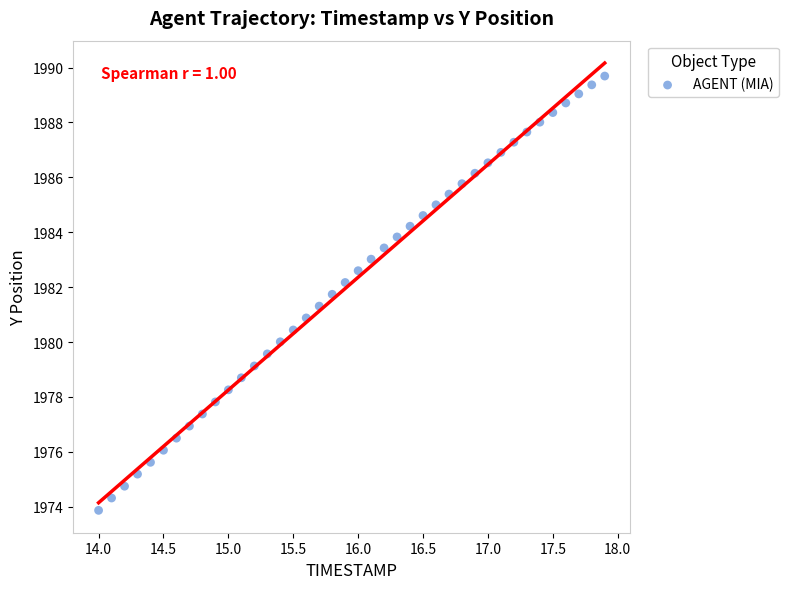

What is the range of Y values (max minus min)?

15.8